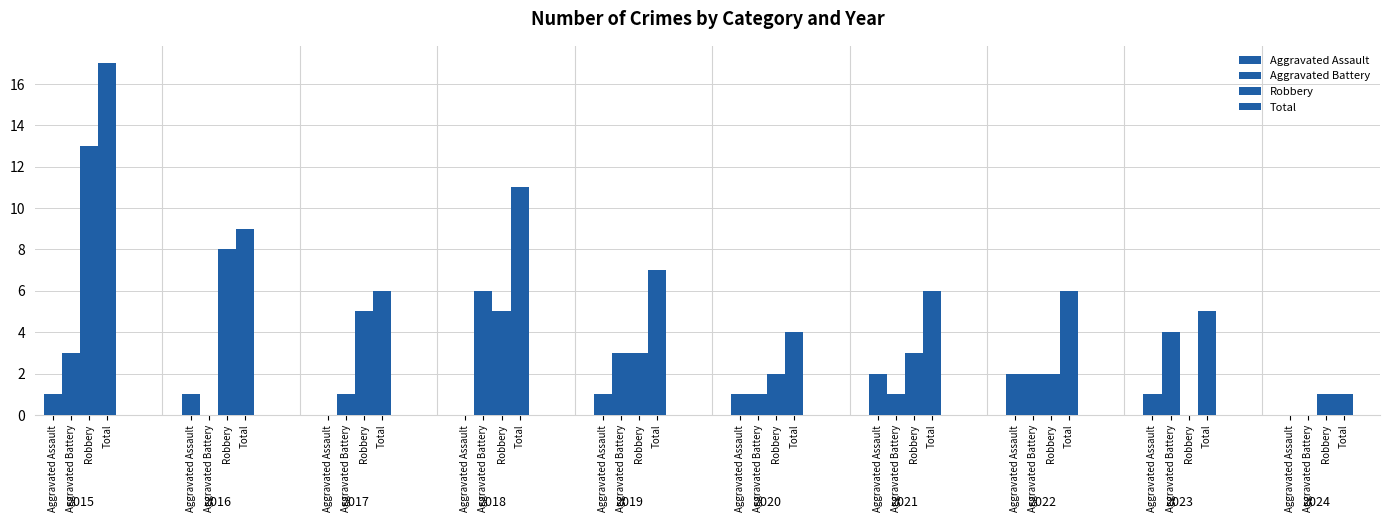

How many data points does each series have?

10